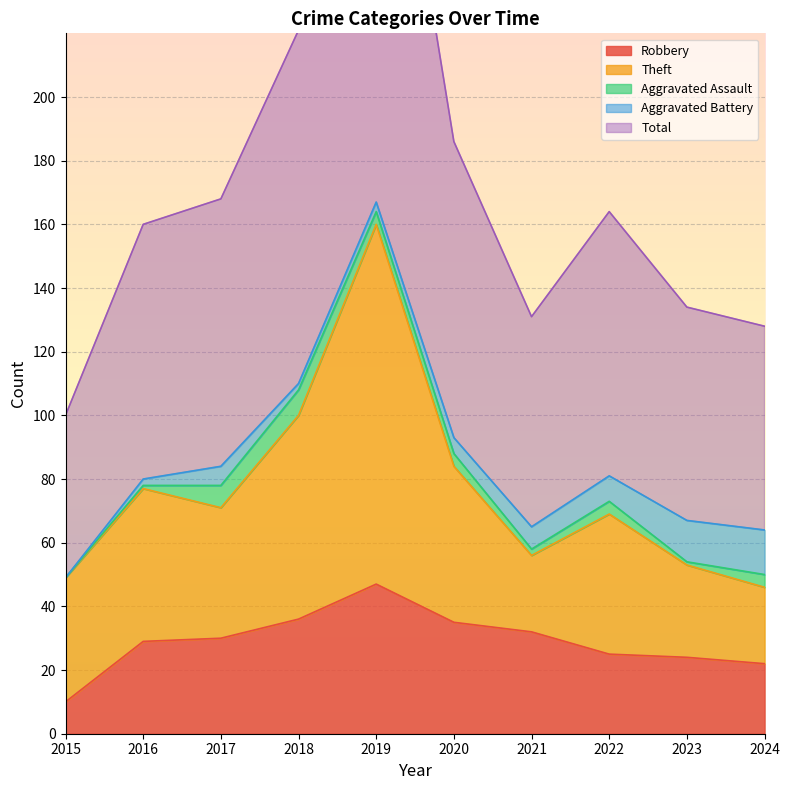

The Theft series shows 44 at 2022. True or false?

True